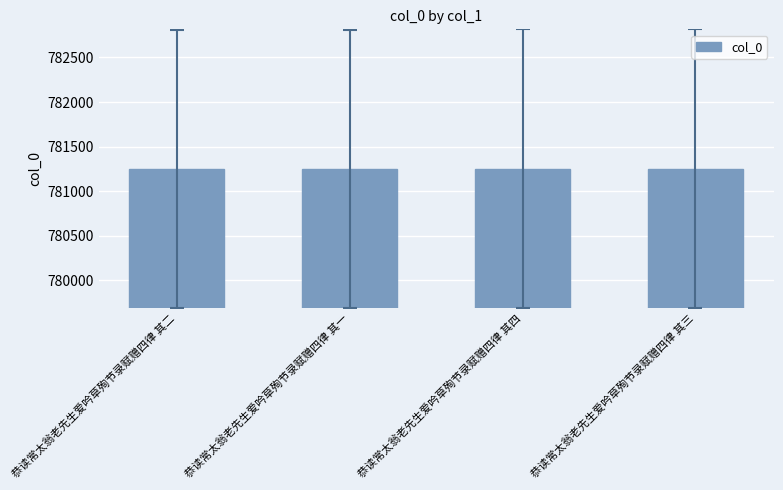

How many values are below 781252?

2